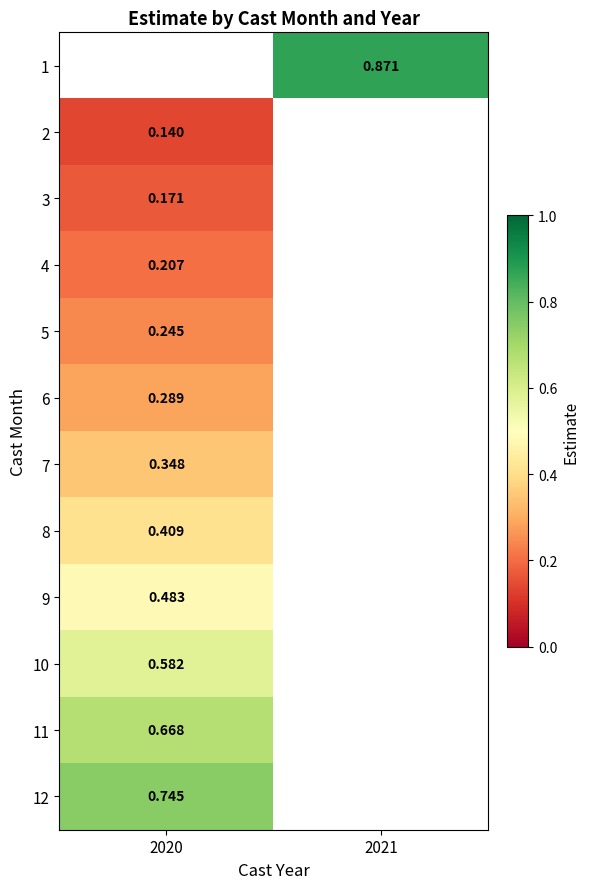

How many values in 1 are above zero?

1